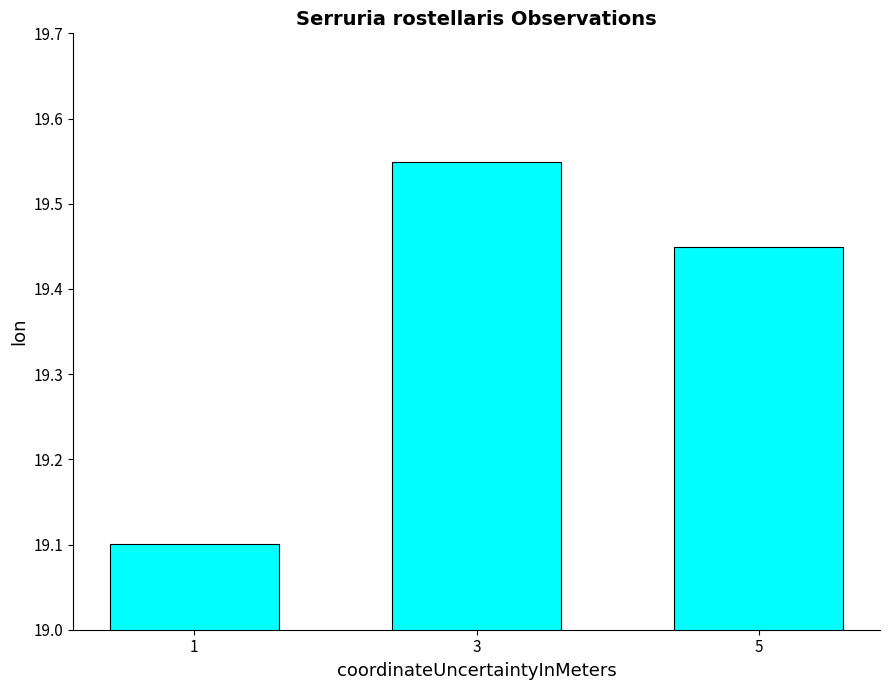

What is the difference between the maximum and minimum values?

0.4